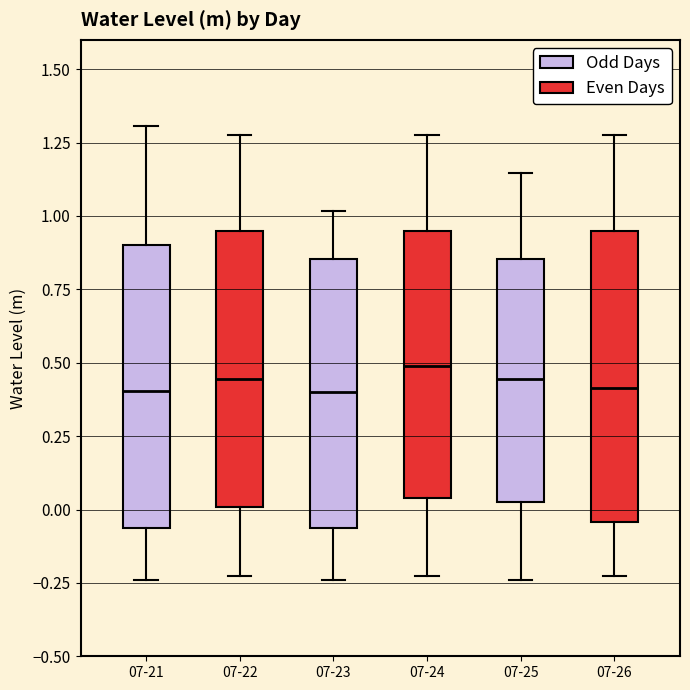

Where is the lower edge of the box for 07-22 on the y-axis? The values are not printed on the chart, so give them approximately, as read against the axis.

0.00